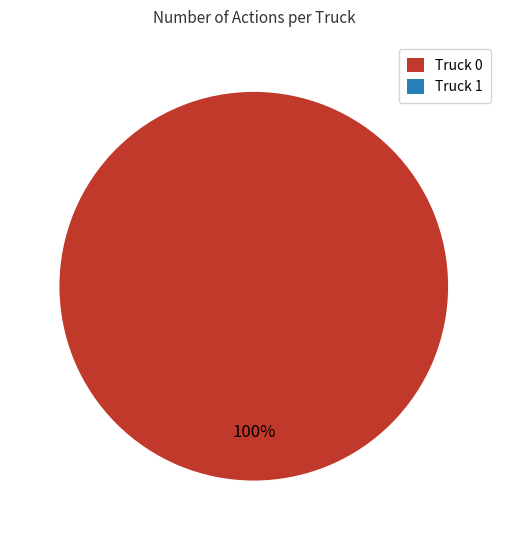

Is there any slice that represents more than half of the pie?

Yes